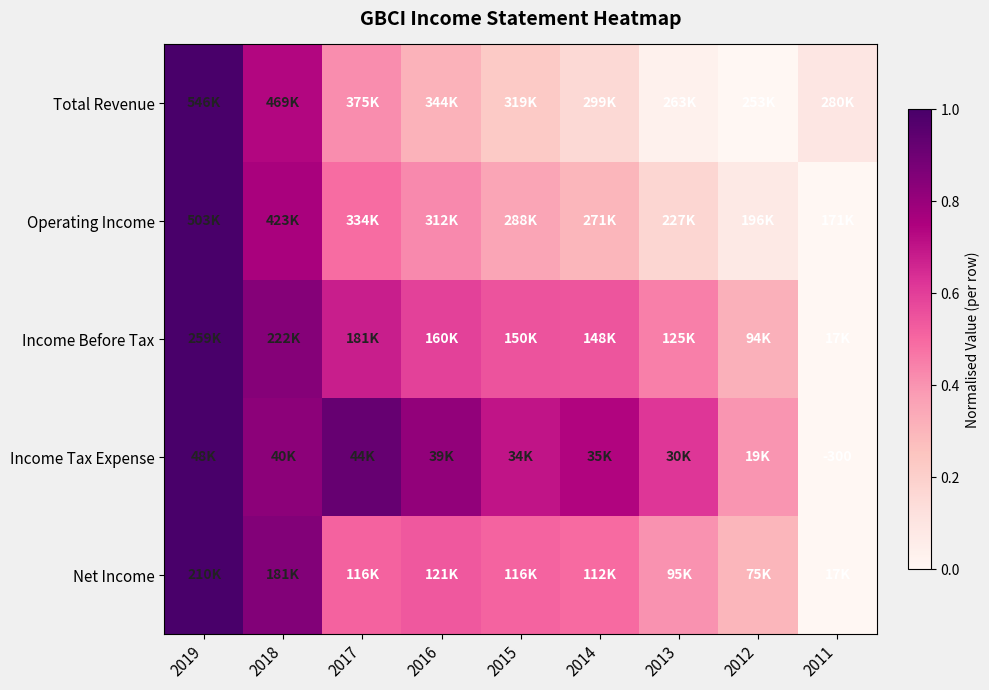

At which category is the sum across all series the highest?

2019